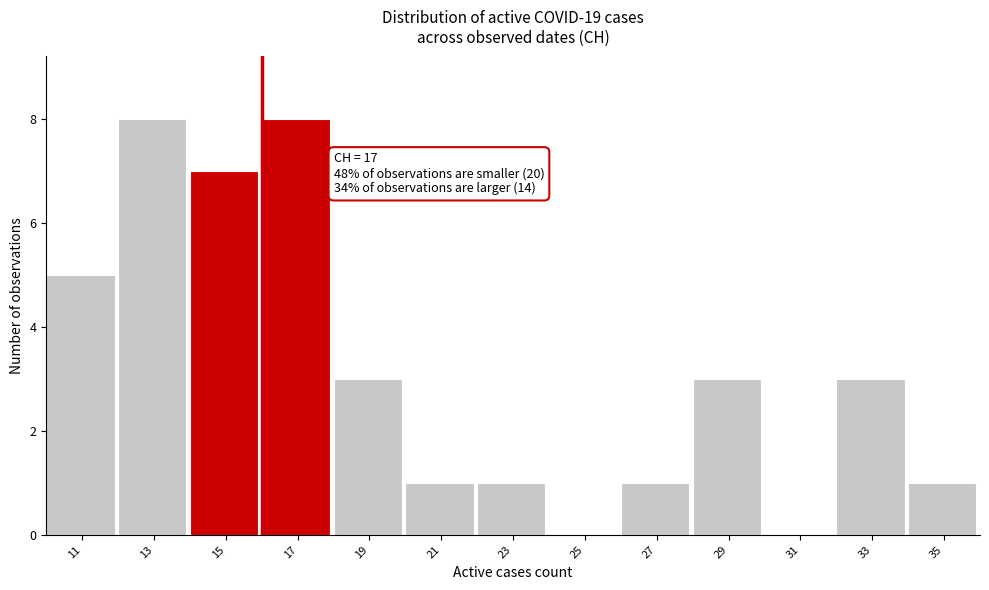

Reading left to right, extract all data points from this chart.

11=5	13=8	15=7	17=8	19=3	21=1	23=1	25=0	27=1	29=3	31=0	33=3	35=1